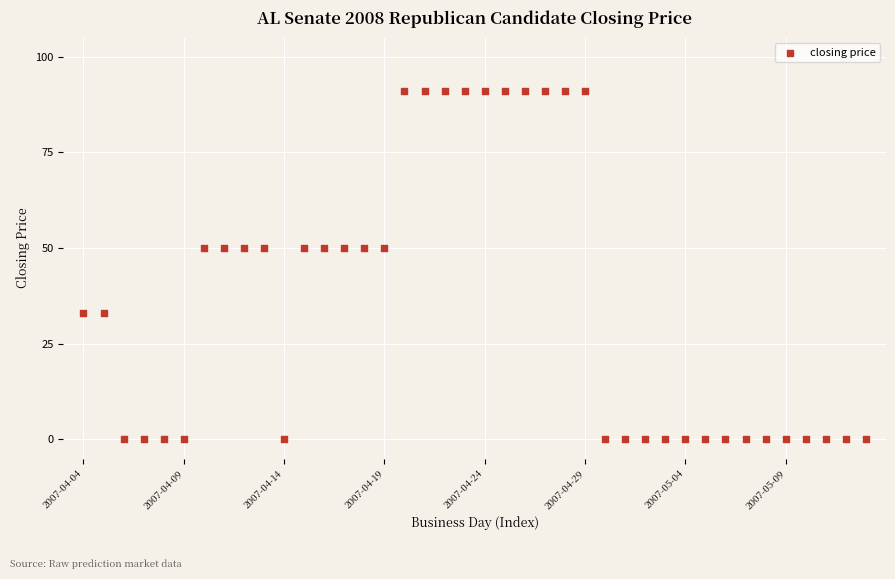

What is the range of Y values (max minus min)?

91